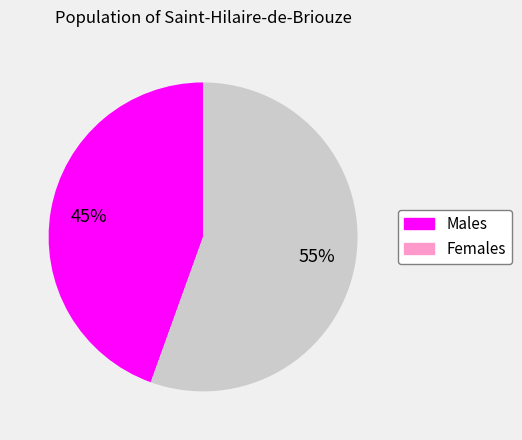

Does any single category account for the majority?

Yes